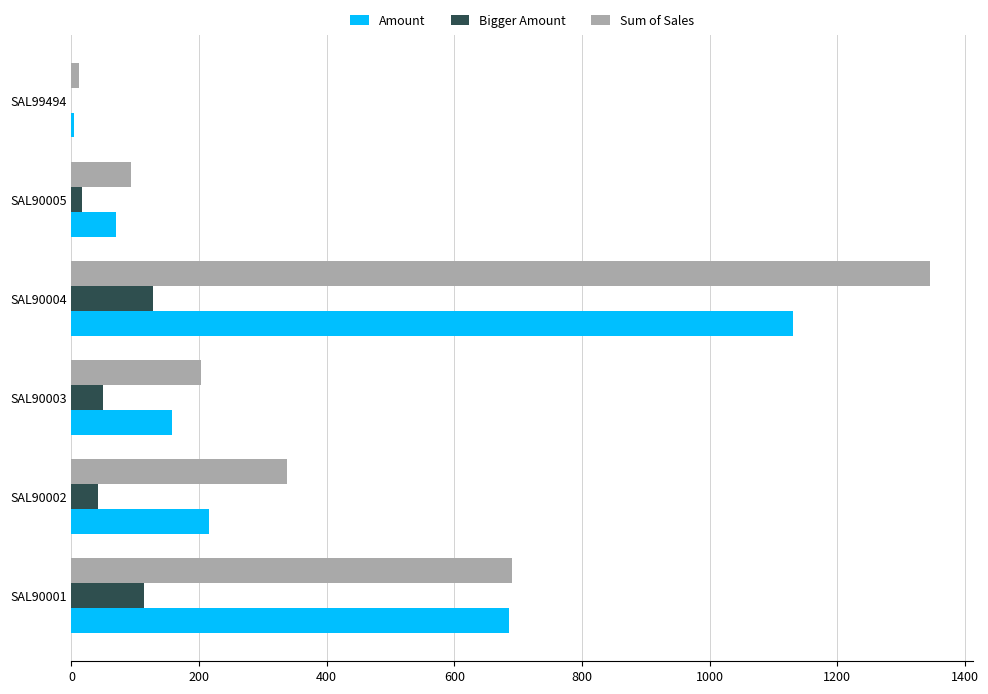

What is the sum of all Amount values?

2261